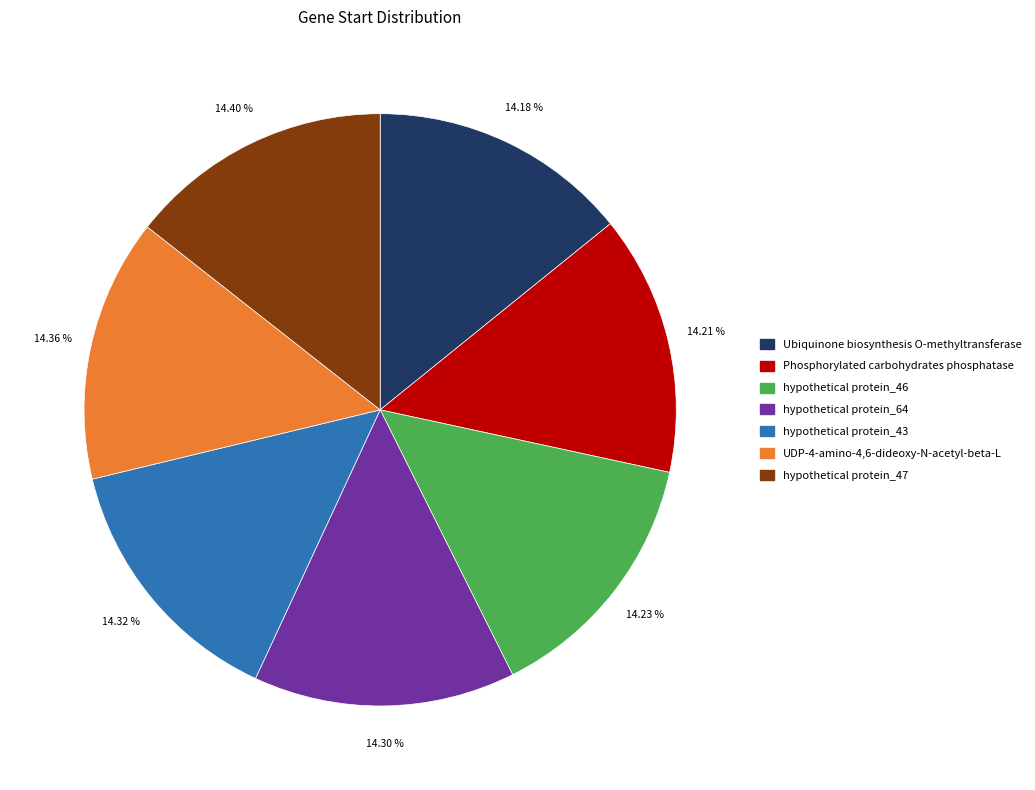

Is the sum of Phosphorylated carbohydrates phosphatase and hypothetical protein_43 greater than half?

No